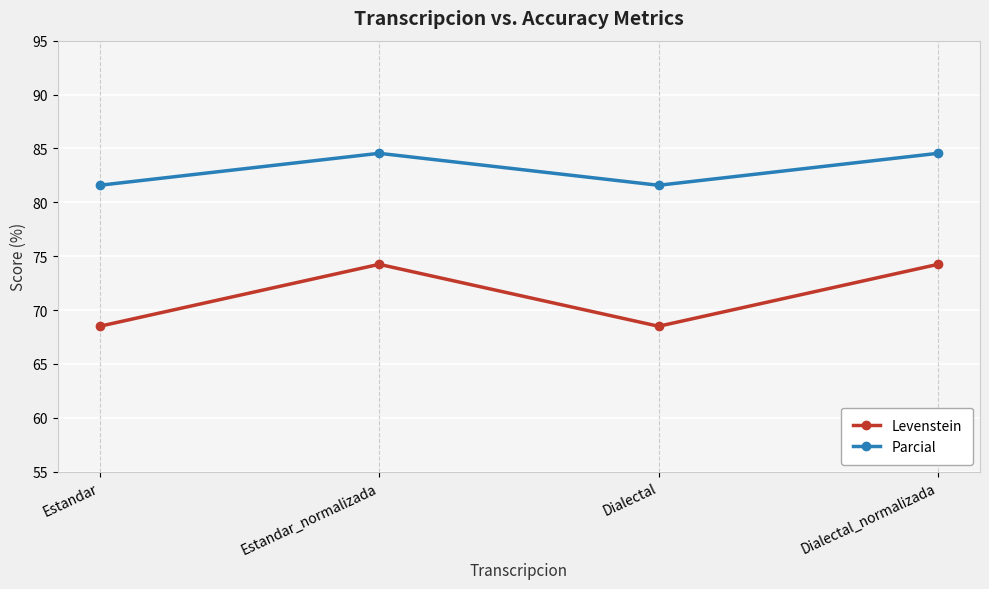

How many distinct data groups are displayed?

2